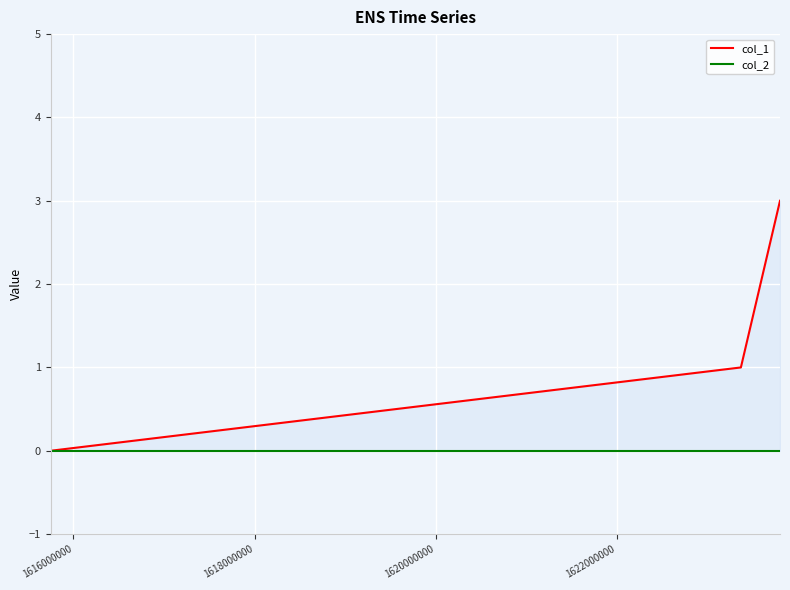

List the series in order of their overall mean, highest first.

col_1, col_2